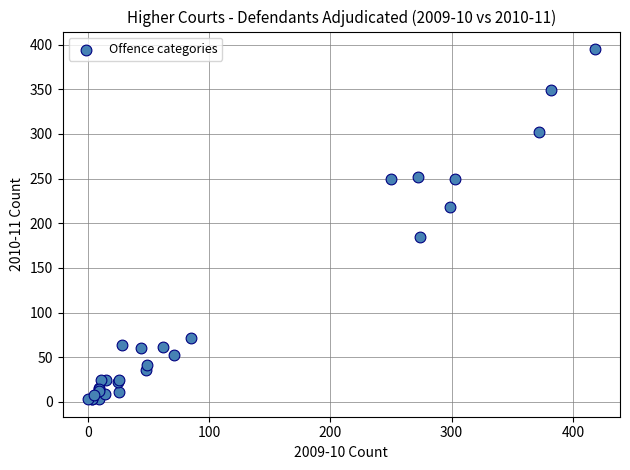

What Y value in the scatter plot is closest to 199?

185